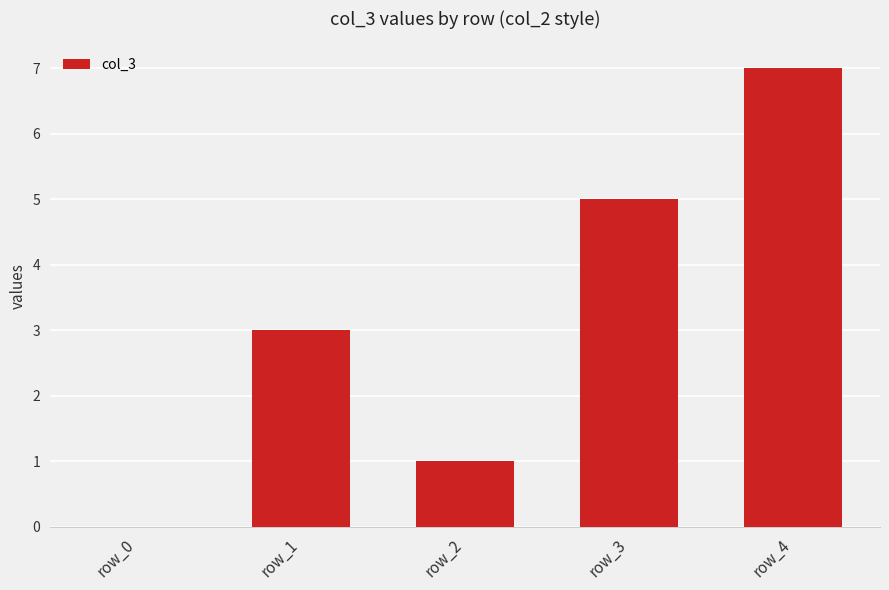

At which label is the value closest to 3?

row_1